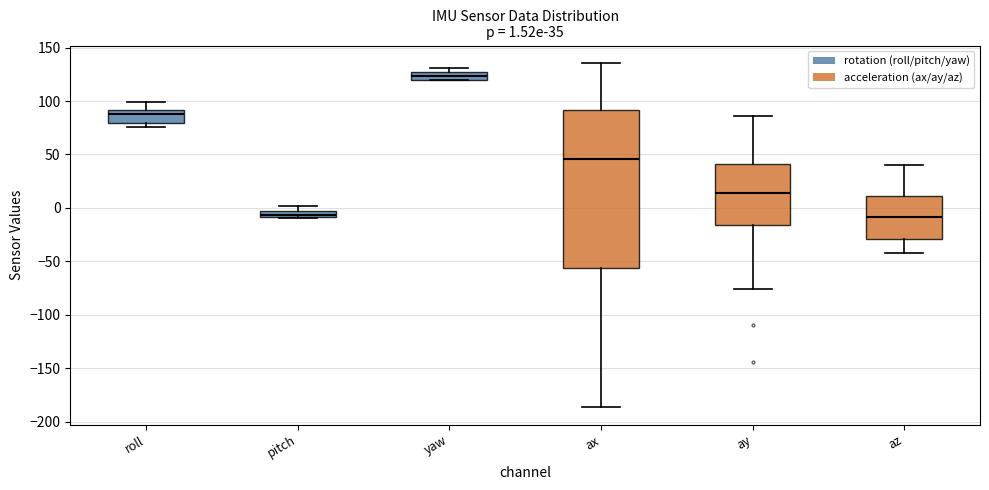

Which box is the tallest, from its lower edge to its upper edge?

ax